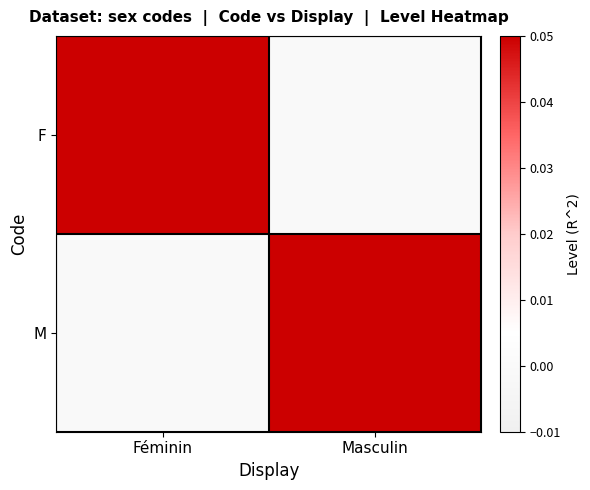

Which series changed the most between Féminin and Masculin?

F